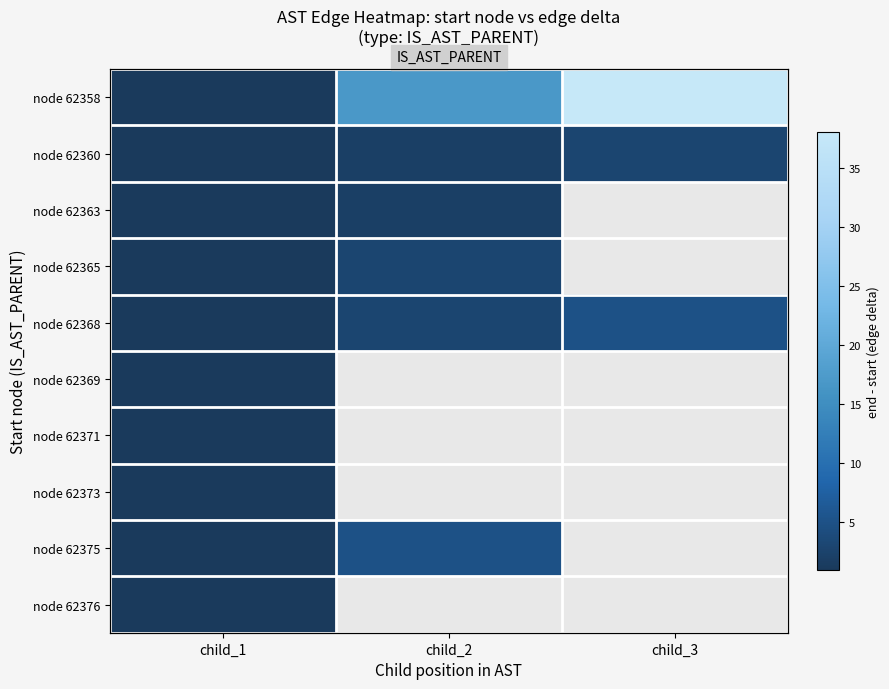

Where is node 62358 nearest to the value 19?

child_2